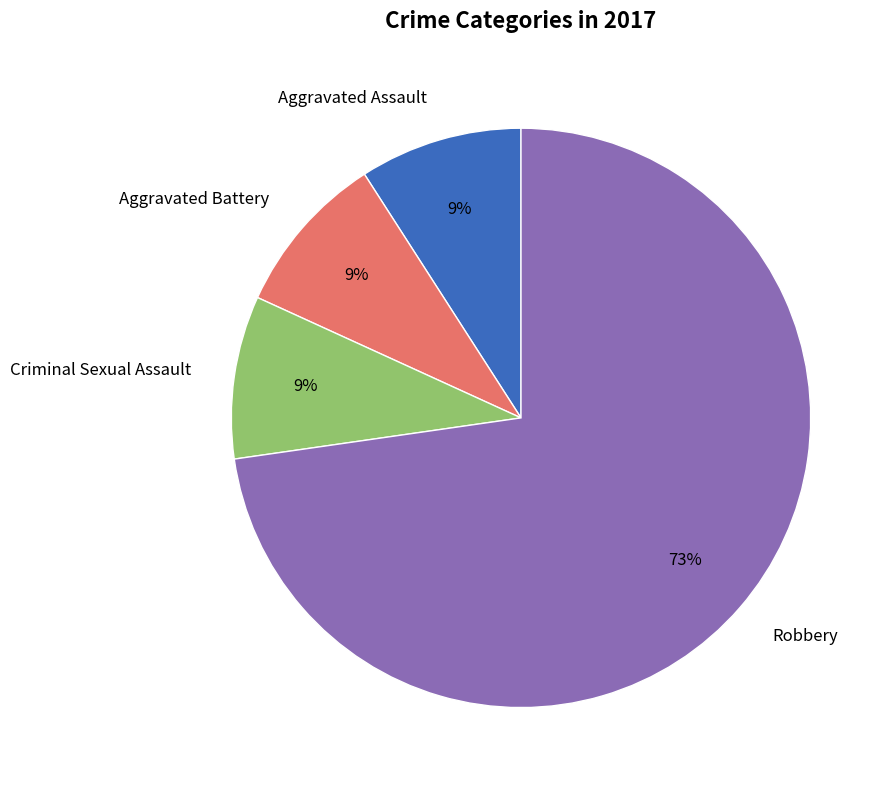

Between Criminal Sexual Assault and Robbery, which is larger?

Robbery